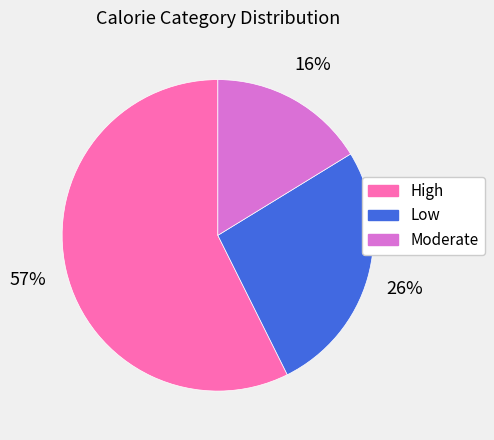

Which has a higher value, Moderate or High?

High